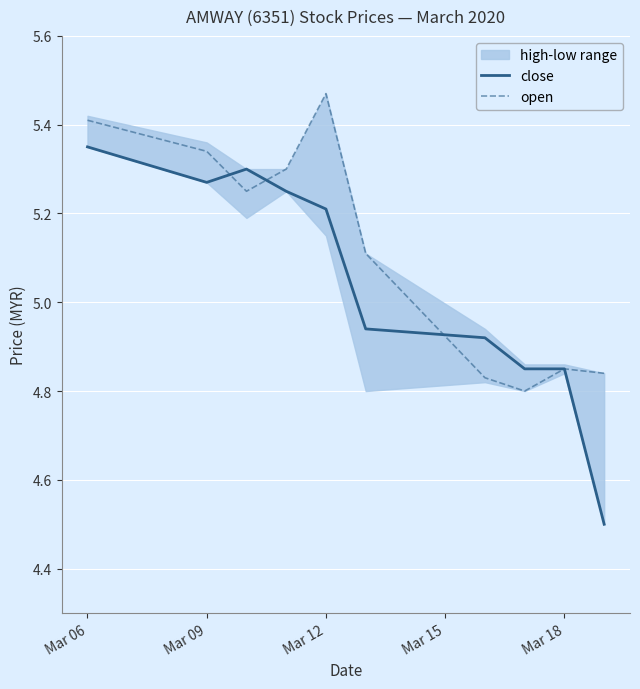

Rank the series by their average value, from lowest to highest.

close, open